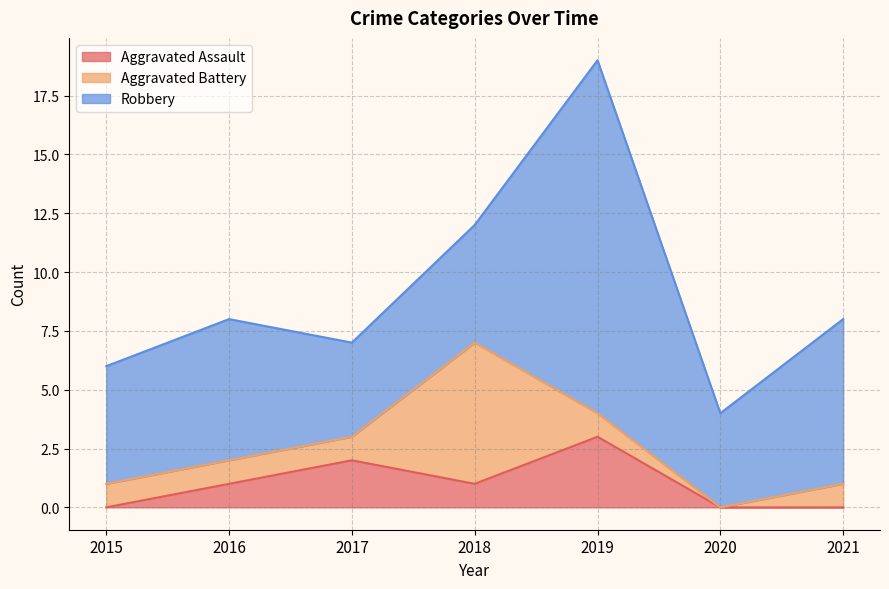

How many intersections are there between Aggravated Assault and Aggravated Battery?

2